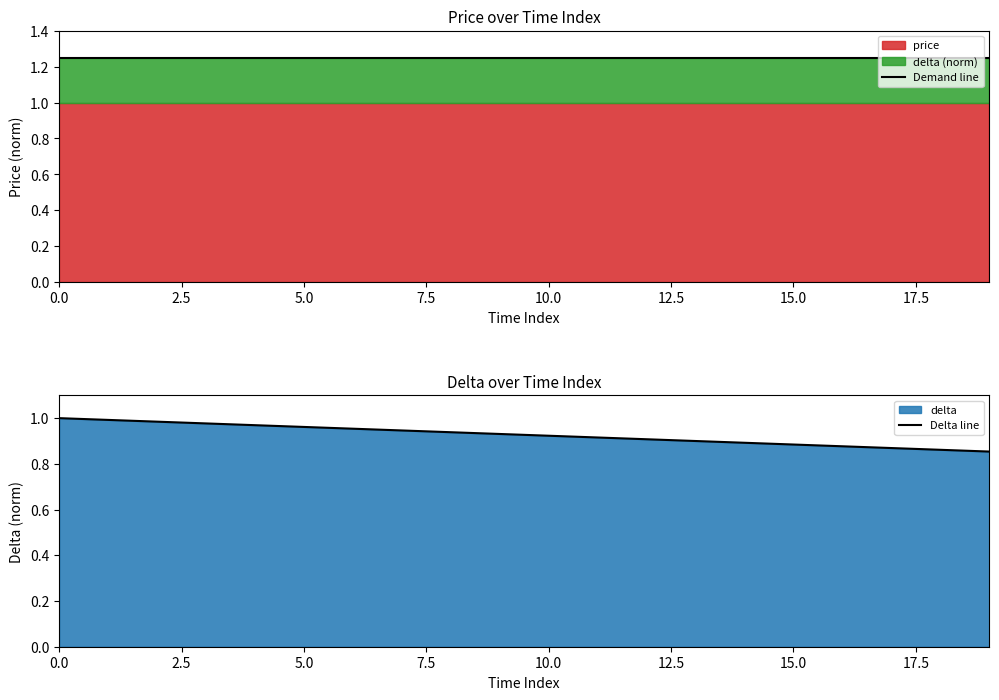

What is the greatest value displayed?

1.2